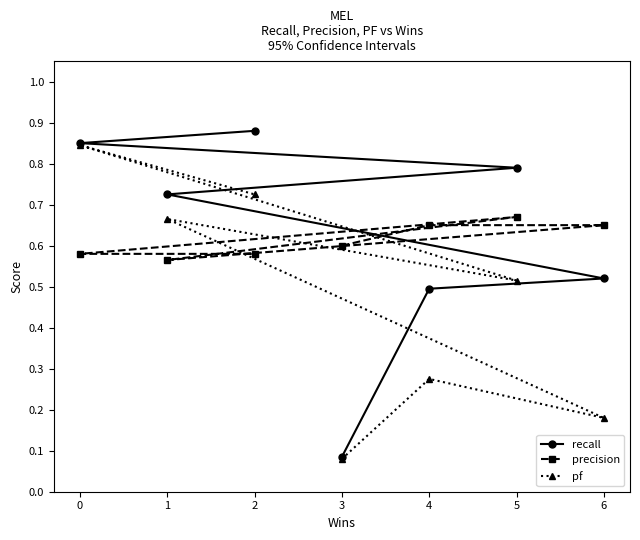

The value of pf at 2 is 0.2. True or false?

False